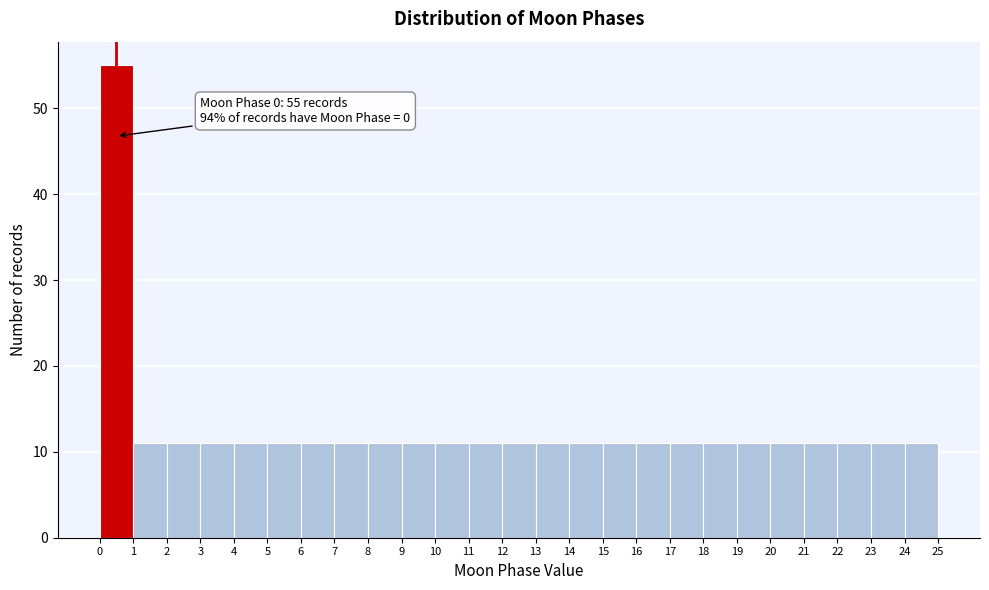

Which range on the x-axis has the tallest bar?

0 to 1